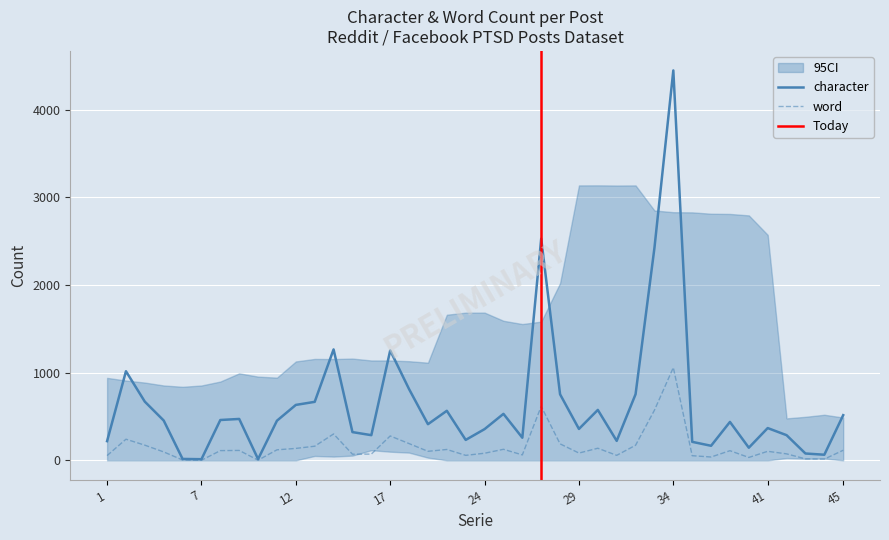

Is the value of character at 24 greater than the value of word at 14?

Yes